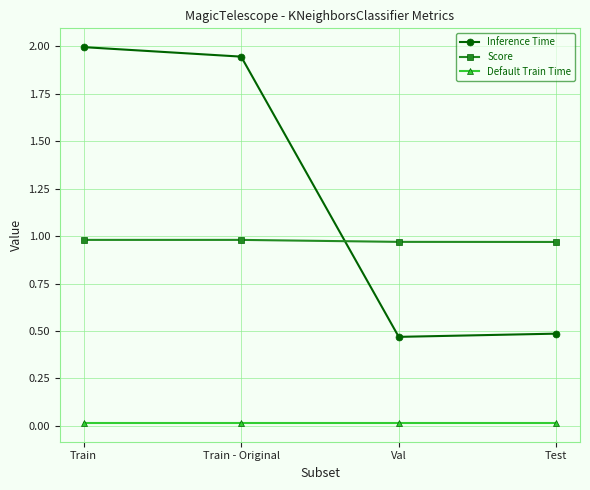

Which series has the largest total across all categories?

Inference Time